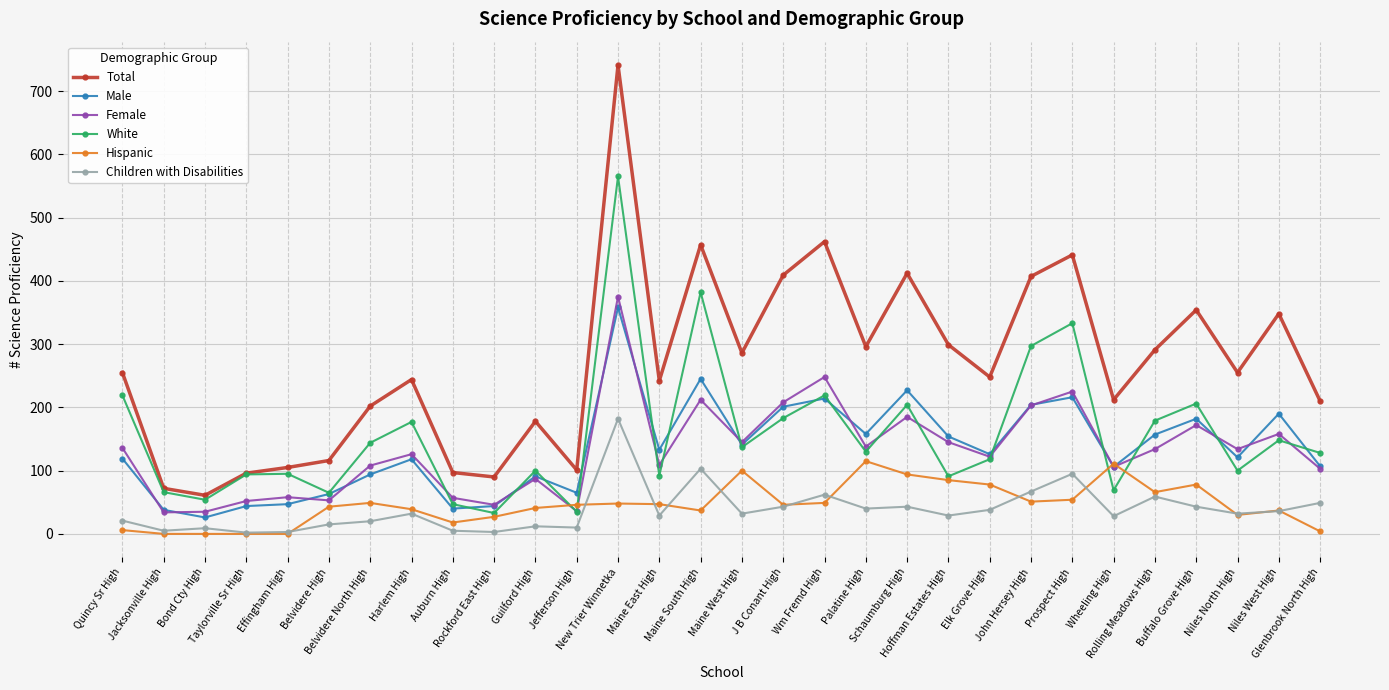

At which category is the sum across all series the highest?

New Trier Winnetka